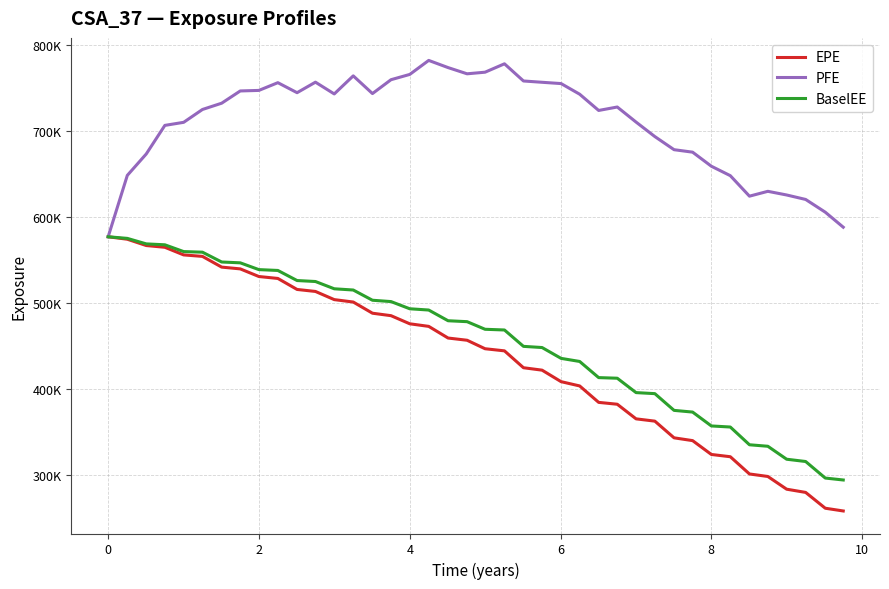

What are all the series names shown in the legend?

EPE, PFE, BaselEE